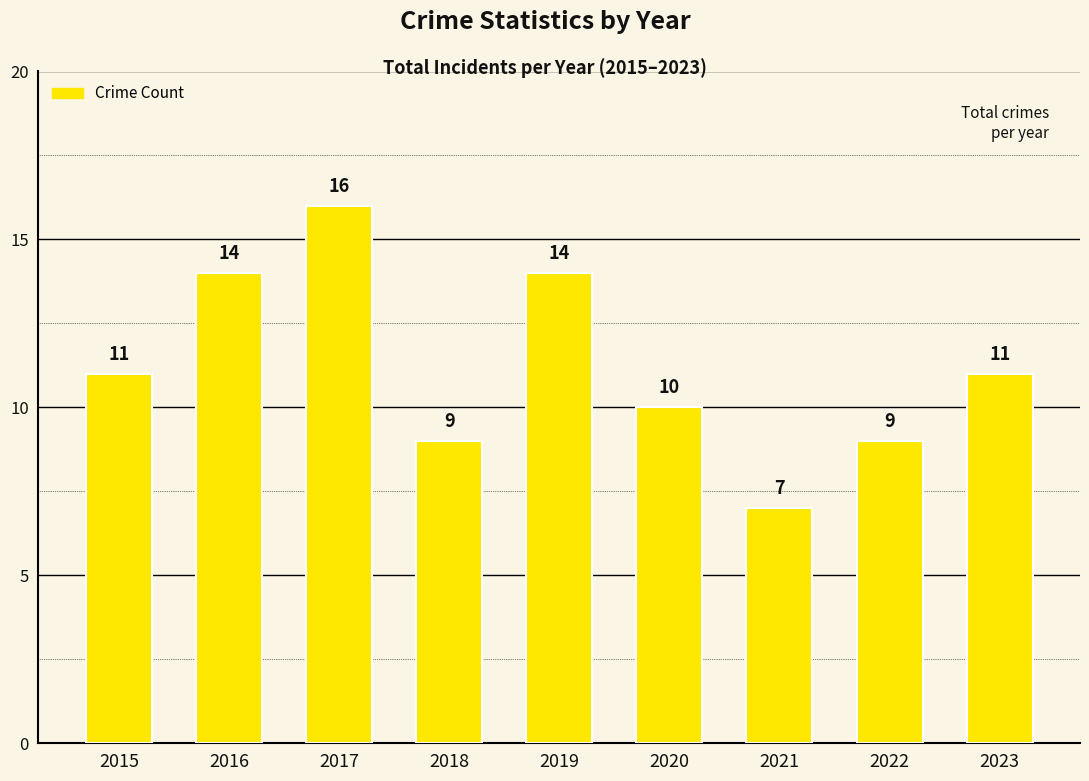

True or false: the data shows 25 at 2016.

False